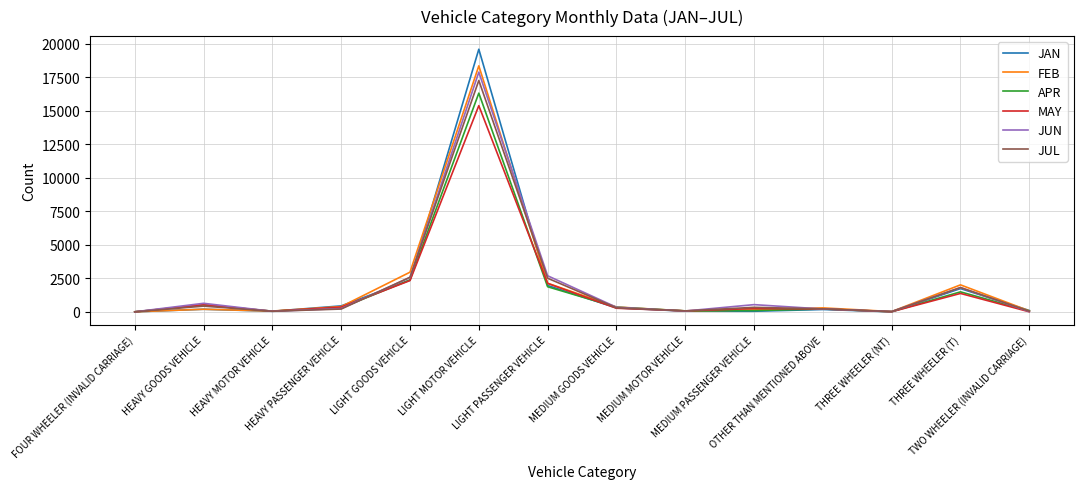

What is the sum of the MAY values at THREE WHEELER (T) and MEDIUM MOTOR VEHICLE?

1451